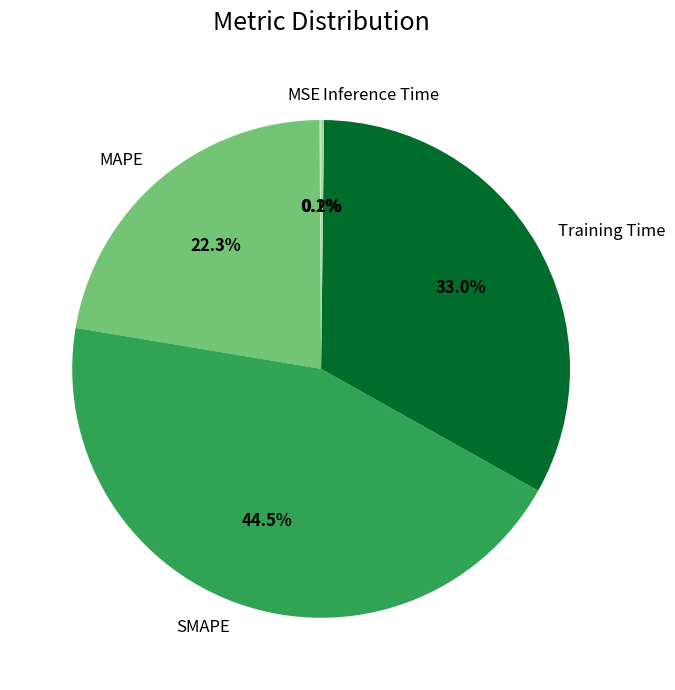

To the nearest percent, what portion does MAPE represent?

22%